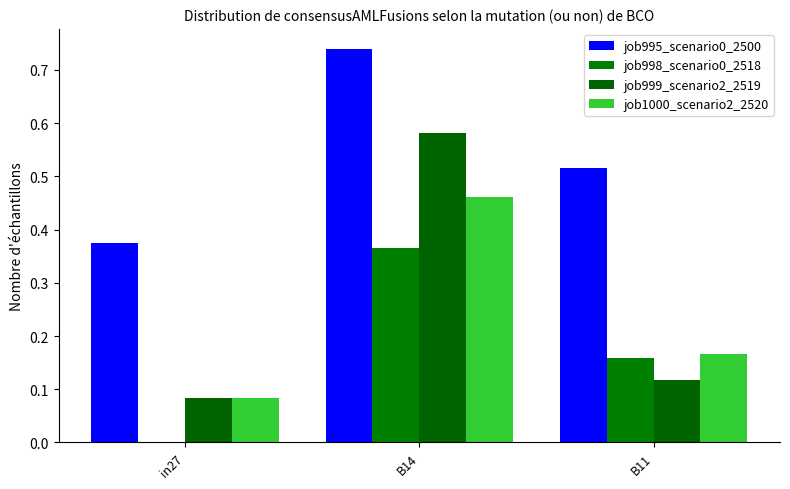

List the series in order of their peak value, lowest first.

job998_scenario0_2518, job1000_scenario2_2520, job999_scenario2_2519, job995_scenario0_2500